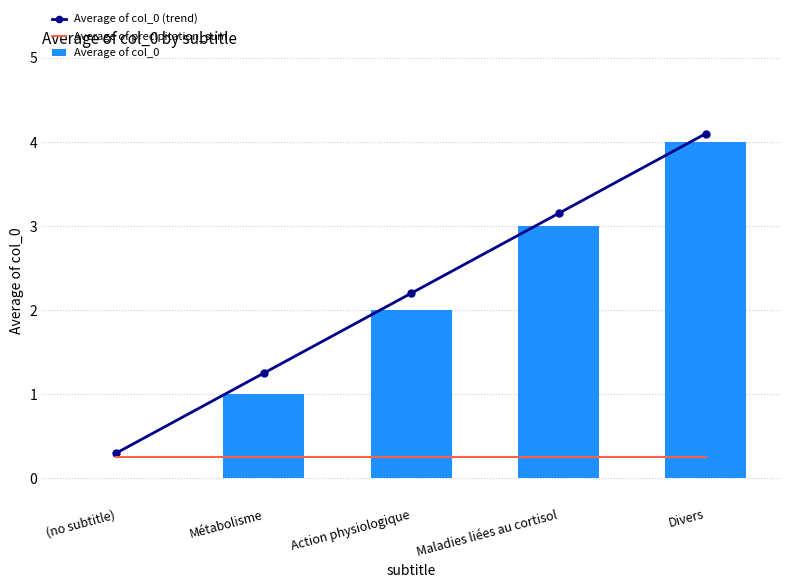

How many data points in Average of col_0 are less than 2?

2